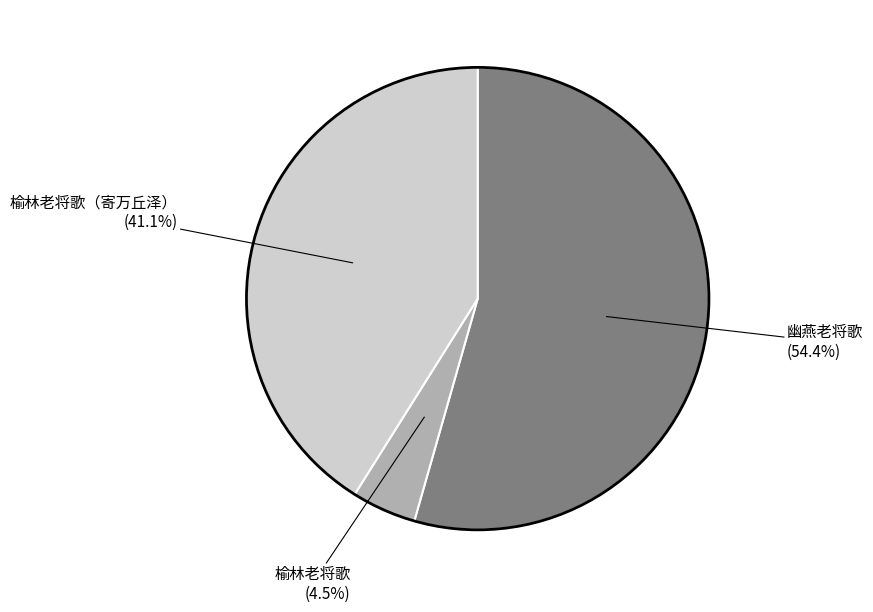

Does any single category account for the majority?

Yes